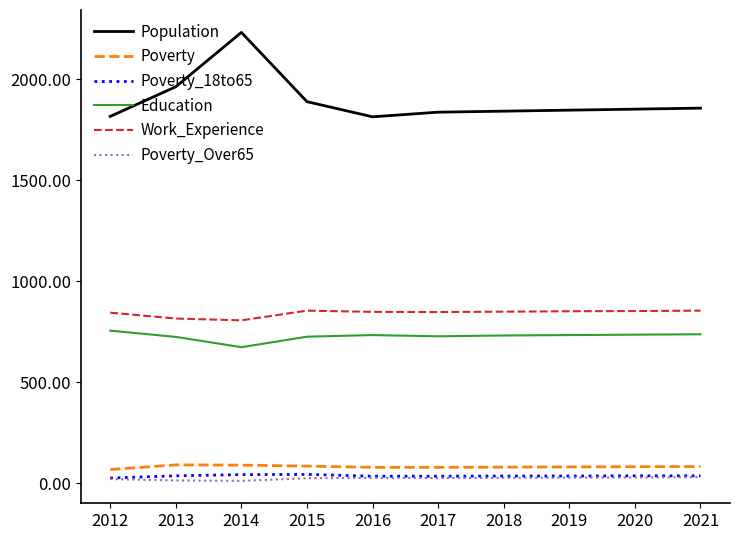

What is the greatest value displayed?

2233